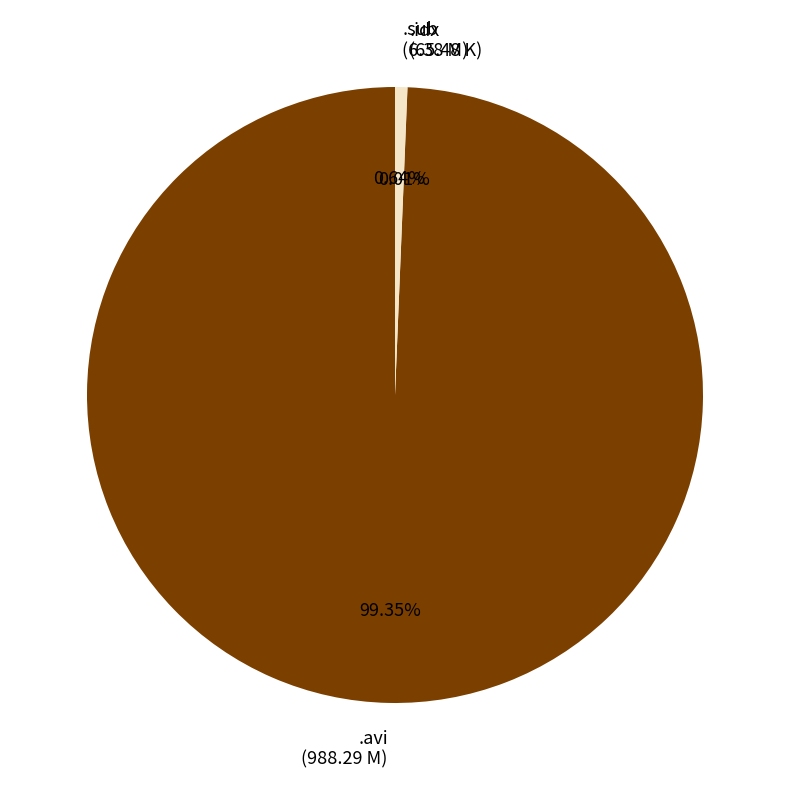

Which category has the biggest portion of the pie?

.avi (988.29 M)